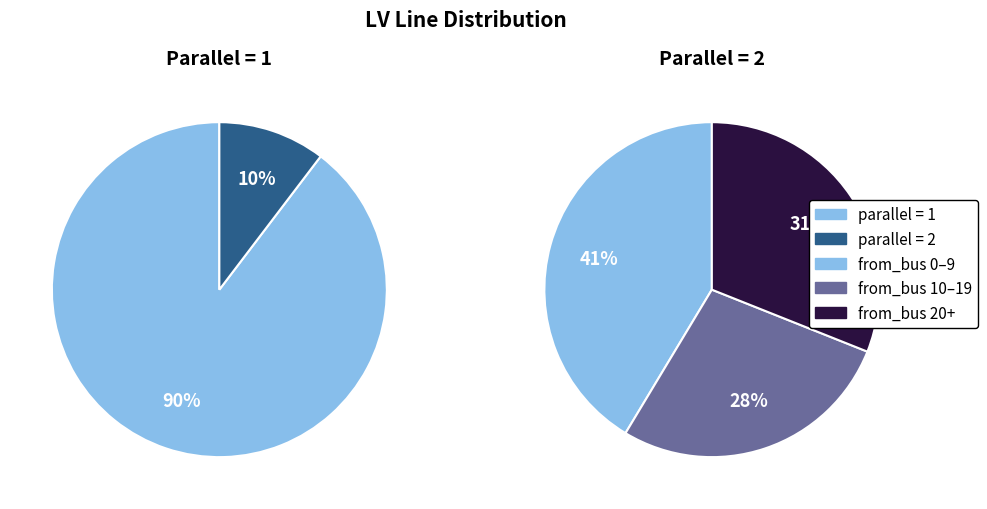

Combined, do parallel=2 and parallel=1 account for over 50%?

Yes